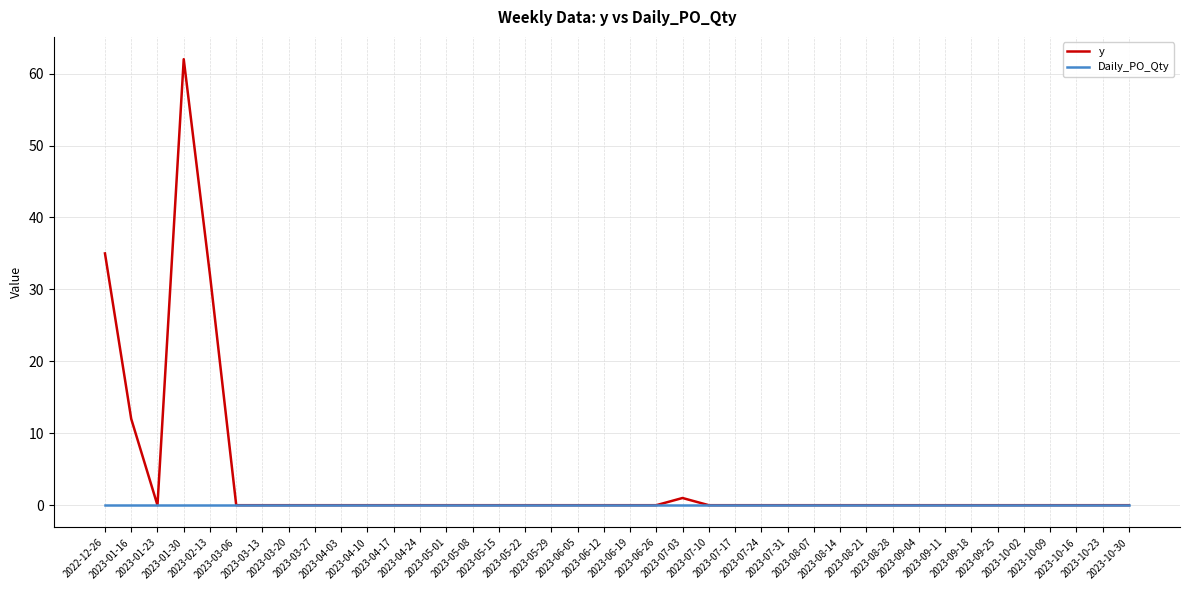

Which series has the widest spread of values?

y